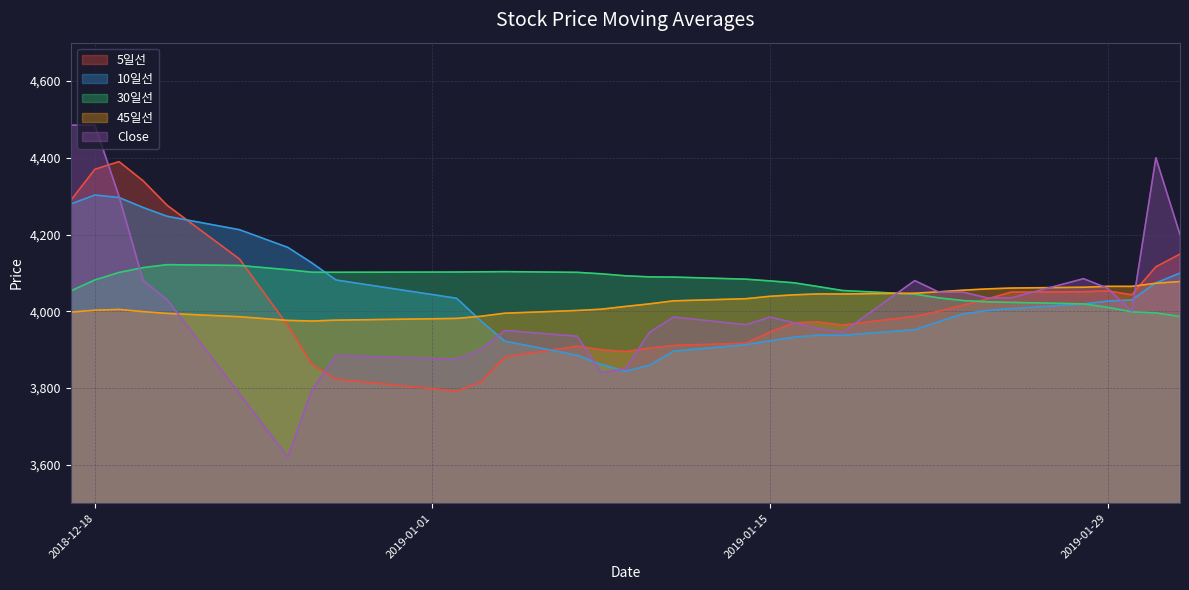

What are all the series names shown in the legend?

5일선, 10일선, 30일선, 45일선, Close